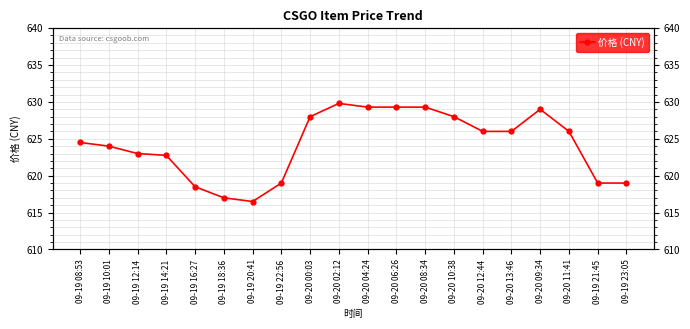

What is the maximum value shown in the chart?

629.8